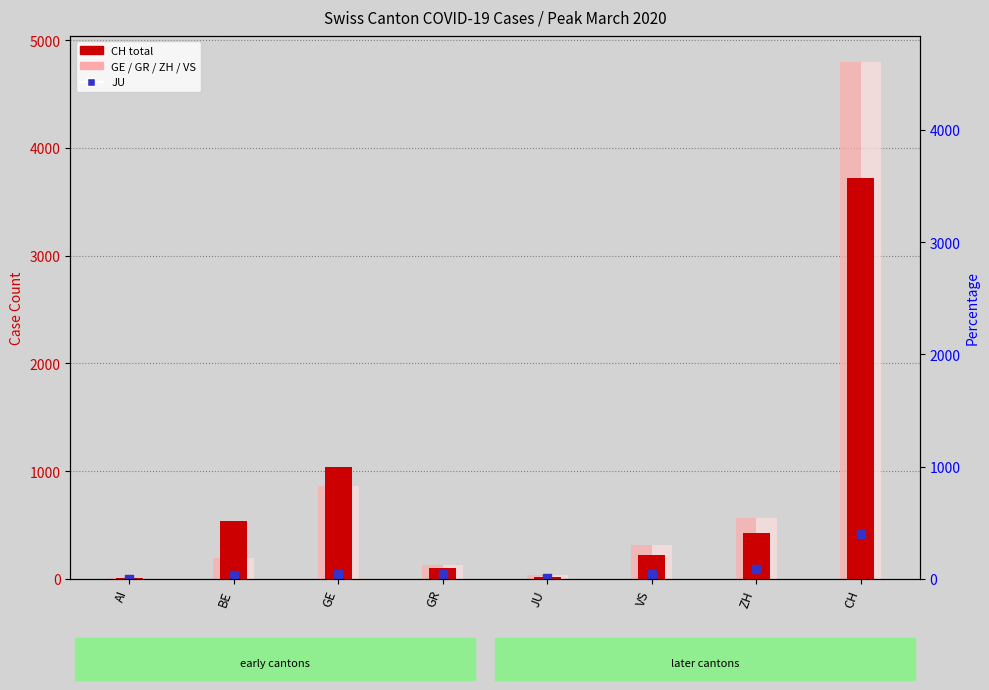

At which category is the sum across all series the highest?

CH